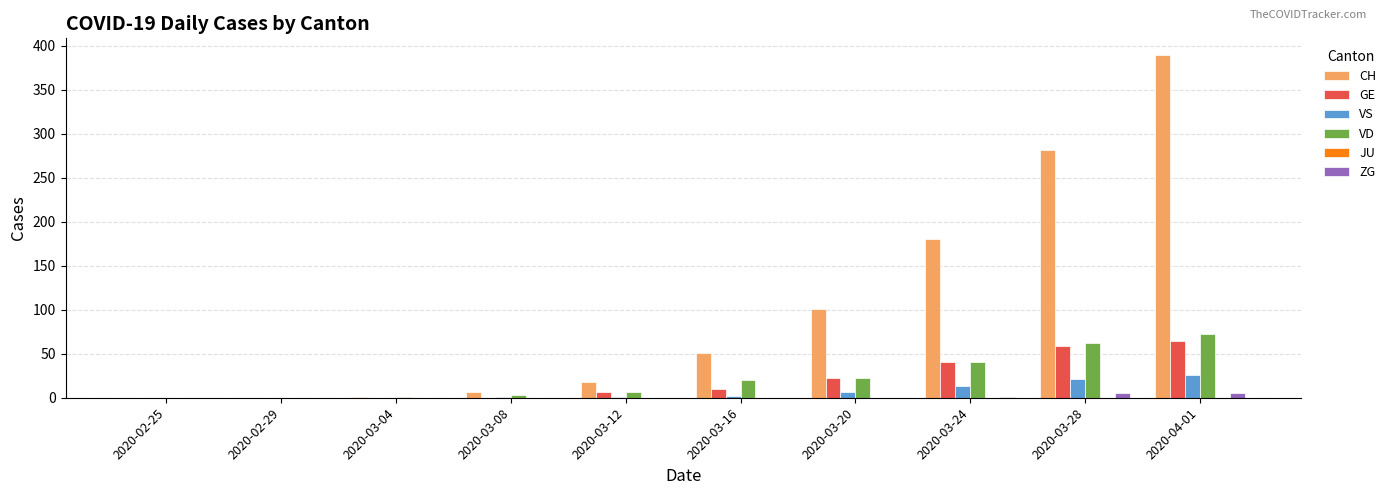

What is the difference between the VS values at 2020-03-16 and 2020-03-12?

1